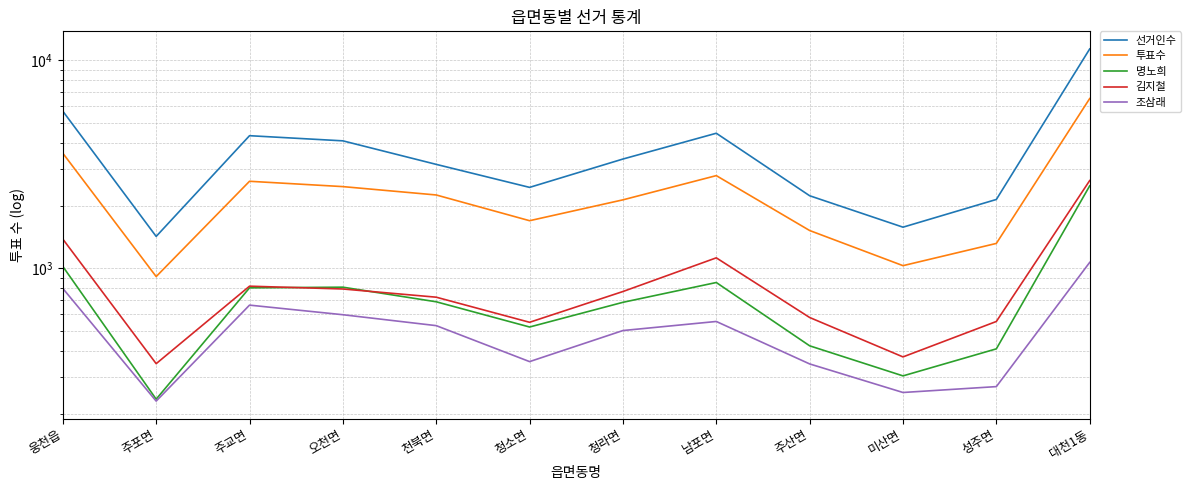

How many values in the 조삼래 series are below 530?

6